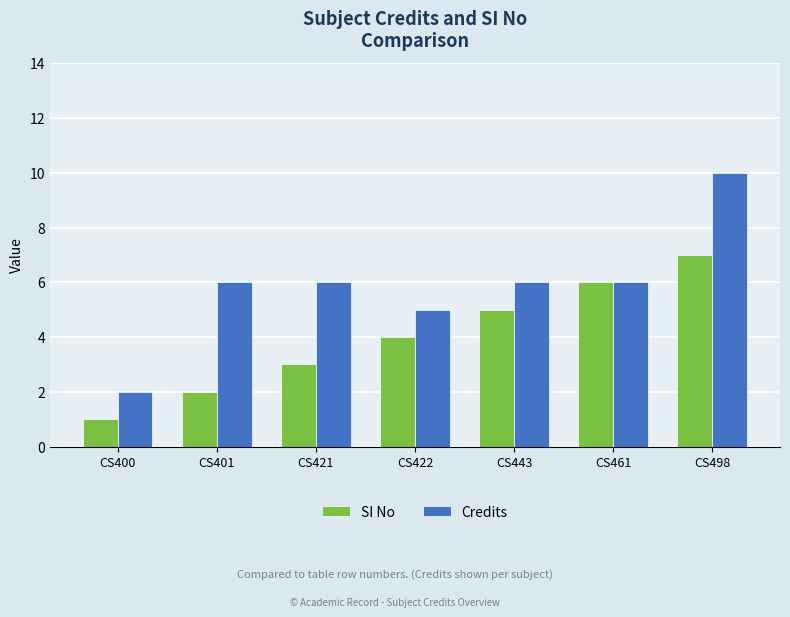

Rank the series by their average value, from lowest to highest.

SI No, Credits